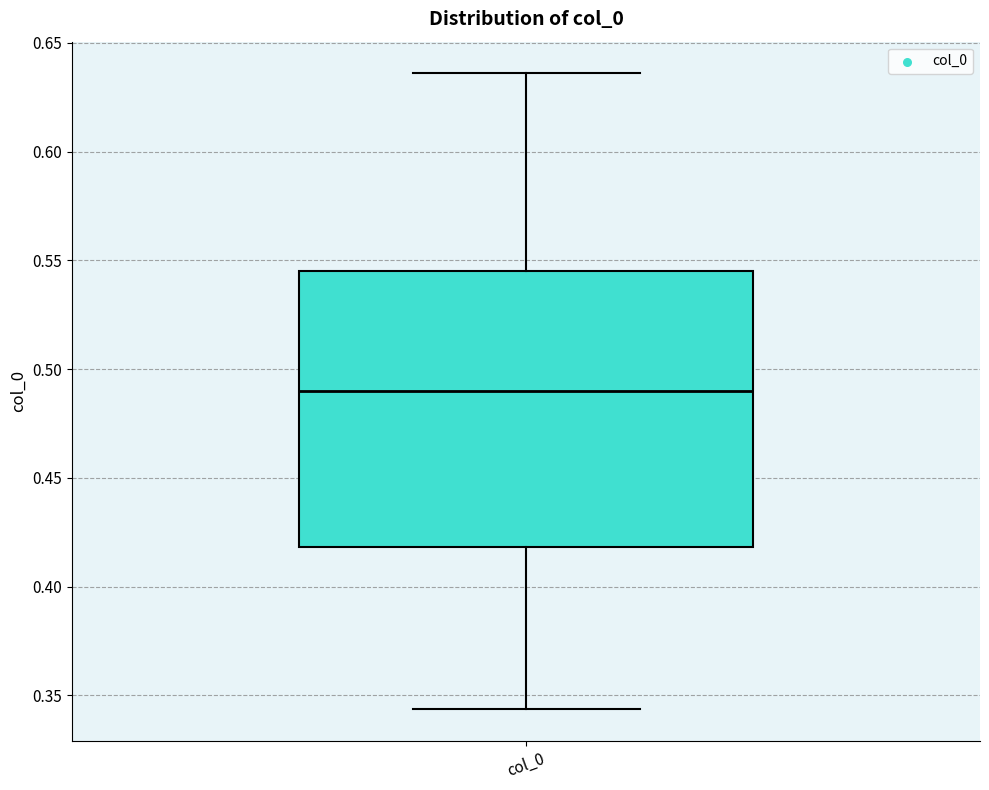

Read this box plot against the y-axis: the position of the median line, the range covered by the box, and the ends of both whiskers. The values are not printed on the chart, so give them approximately, as read against the axis.

median 0.490, box 0.420 to 0.545, whiskers 0.345 to 0.635